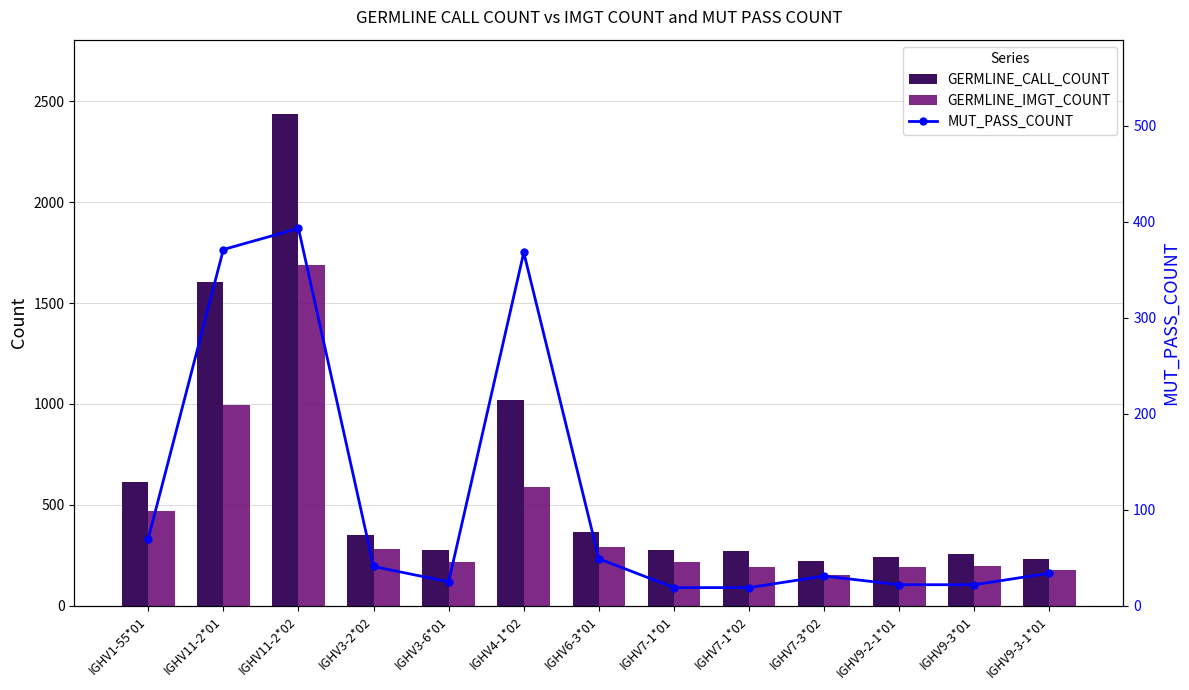

What is the label of the 9th bar from the right?

IGHV3-6*01